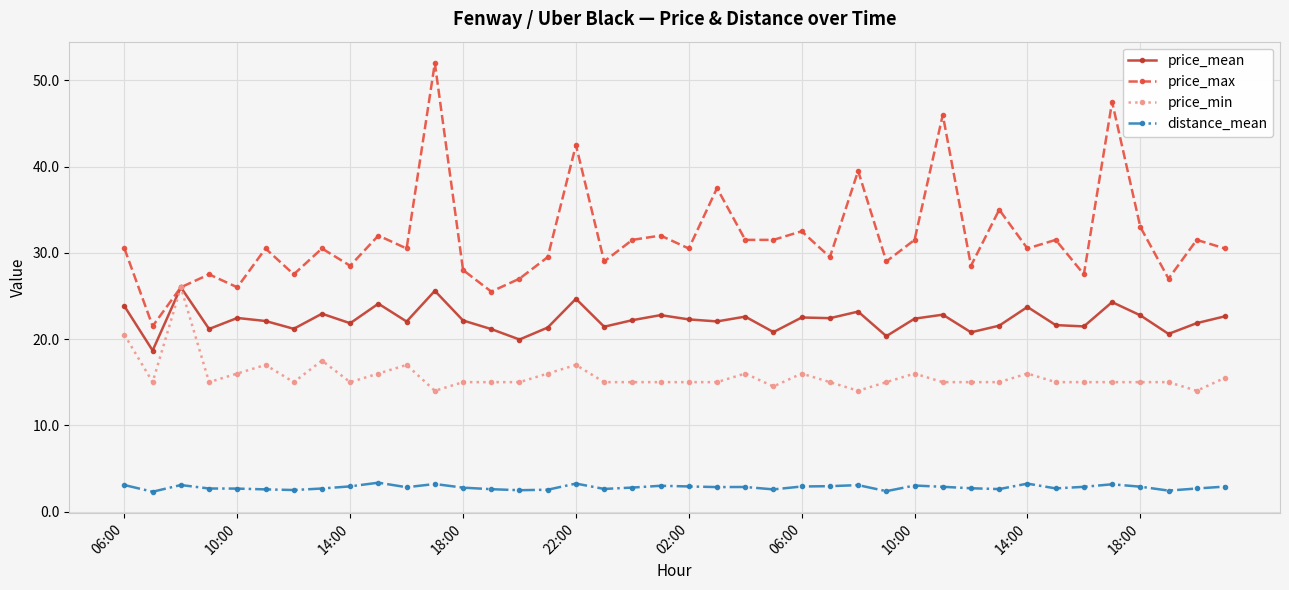

List the series in order of their overall mean, lowest first.

distance_mean, price_min, price_mean, price_max